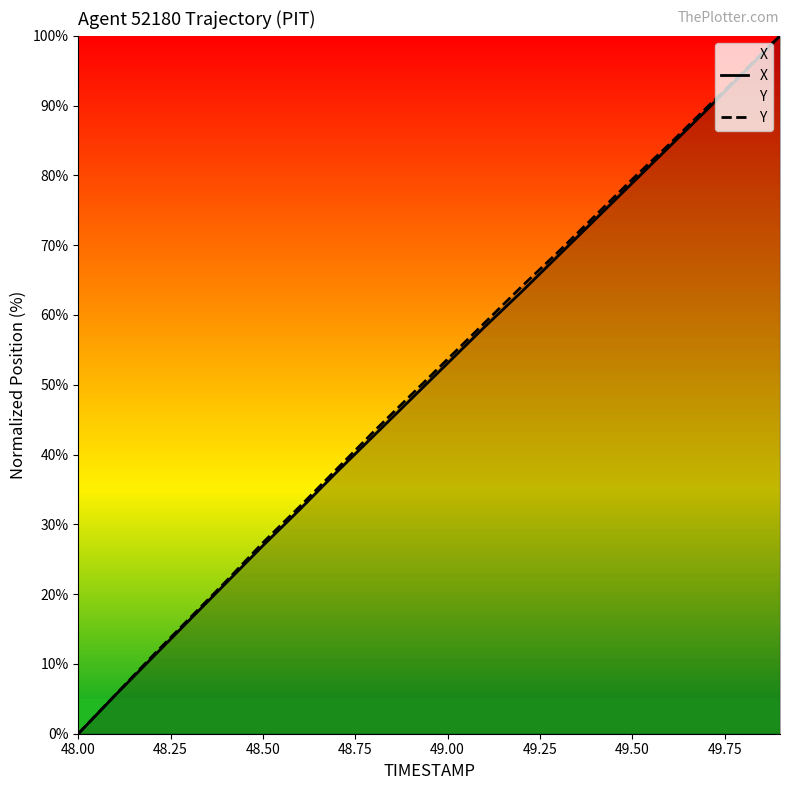

Is it true that X equals 51.0 at 49.50?

False